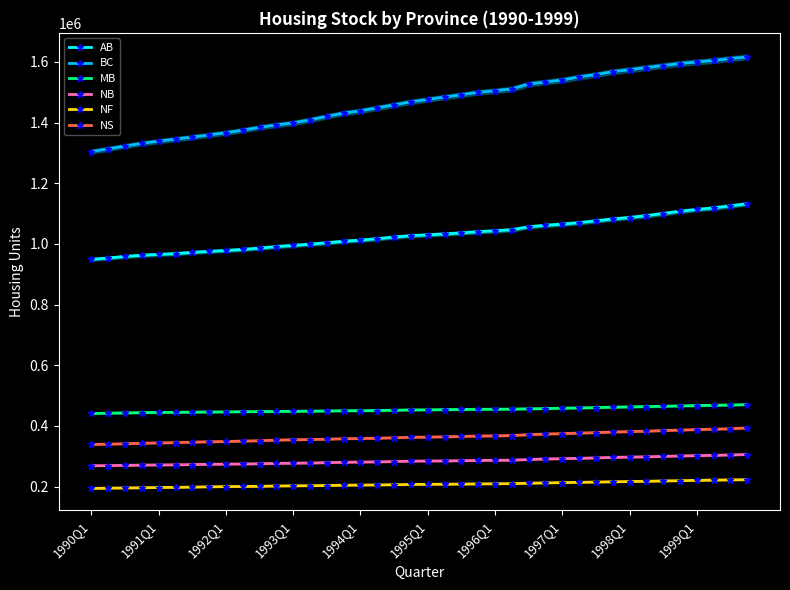

The value of BC at 1994Q1 is 2332623.8. True or false?

False